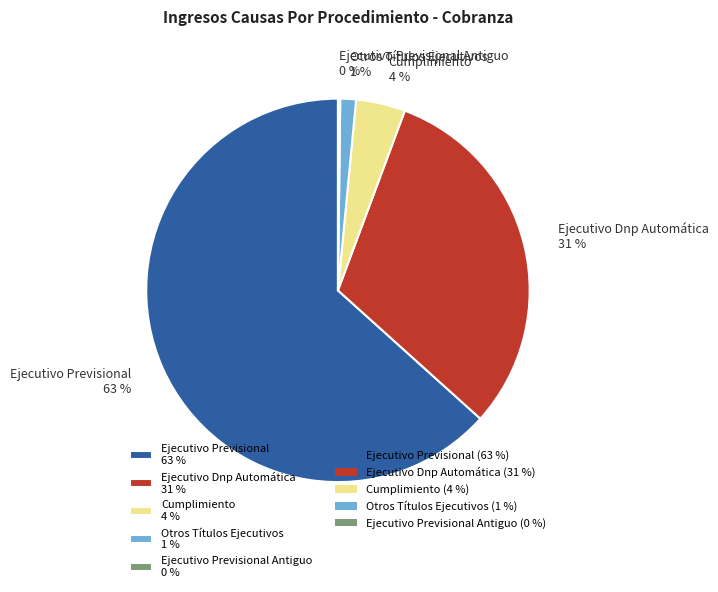

Is the sum of Ejecutivo Previsional 63 % and Cumplimiento 4 % greater than half?

Yes